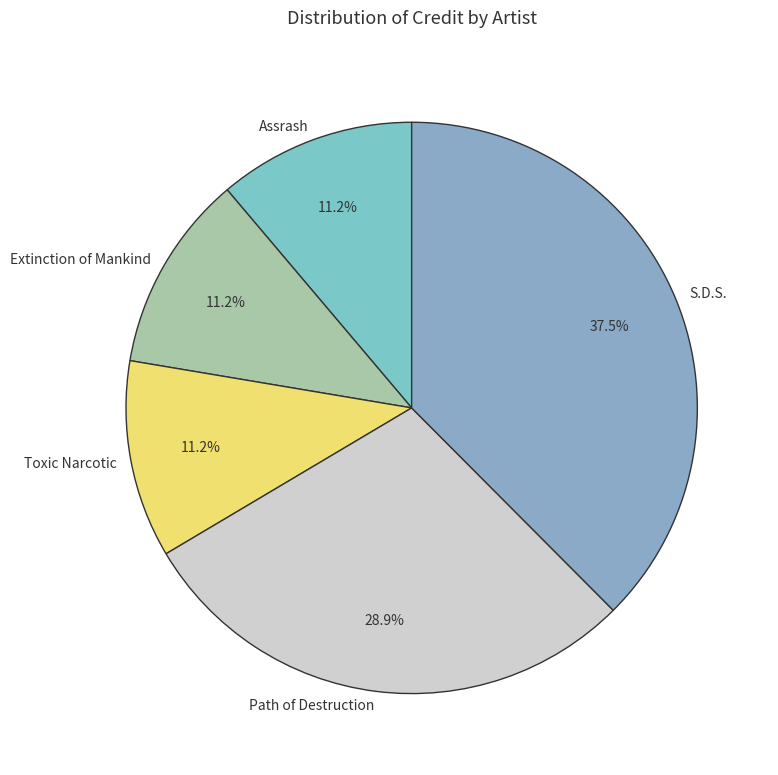

What is the largest slice in the pie chart?

S.D.S.